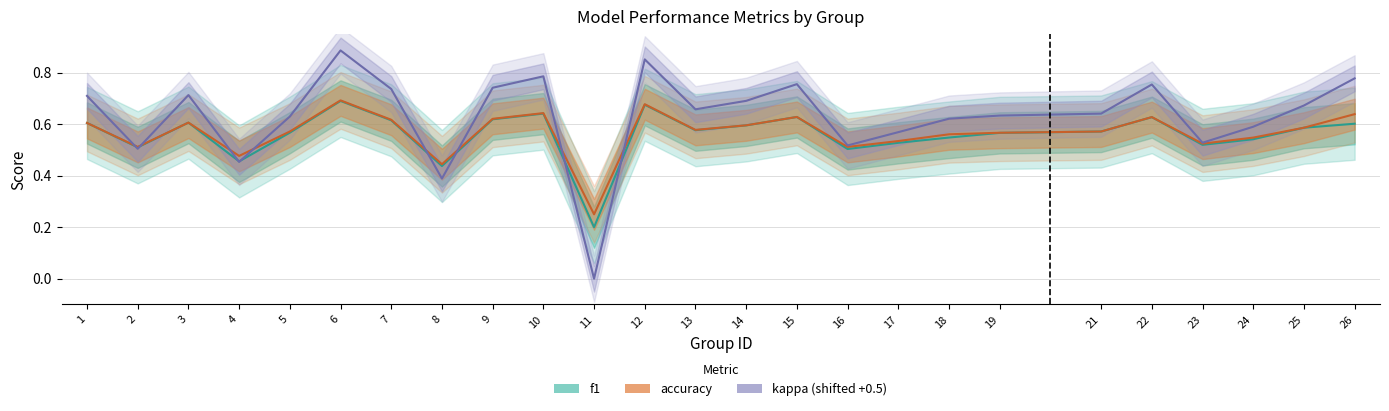

Reading right to left, extract all data points from this chart.

f1: 26=0.6	25=0.6	24=0.5	23=0.5	22=0.6	21=0.6	19=0.6	18=0.5	17=0.5	16=0.5	15=0.6	14=0.6	13=0.6	12=0.7	11=0.2	10=0.6	9=0.6	8=0.4	7=0.6	6=0.7	5=0.6	4=0.5	3=0.6	2=0.5	1=0.6
accuracy: 26=0.6	25=0.6	24=0.5	23=0.5	22=0.6	21=0.6	19=0.6	18=0.6	17=0.5	16=0.5	15=0.6	14=0.6	13=0.6	12=0.7	11=0.2	10=0.6	9=0.6	8=0.4	7=0.6	6=0.7	5=0.6	4=0.5	3=0.6	2=0.5	1=0.6
kappa: 26=0.8	25=0.7	24=0.6	23=0.5	22=0.8	21=0.6	19=0.6	18=0.6	17=0.6	16=0.5	15=0.8	14=0.7	13=0.7	12=0.9	11=0.0	10=0.8	9=0.7	8=0.4	7=0.7	6=0.9	5=0.6	4=0.5	3=0.7	2=0.5	1=0.7